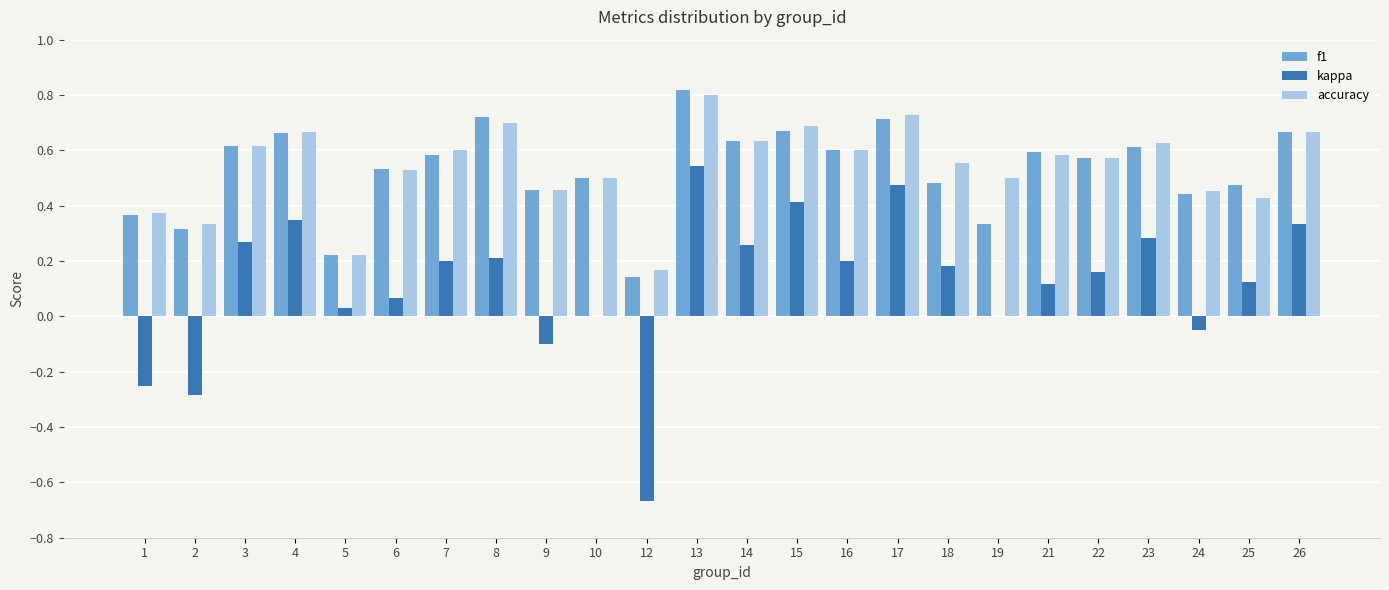

At which category is the sum across all series the highest?

13